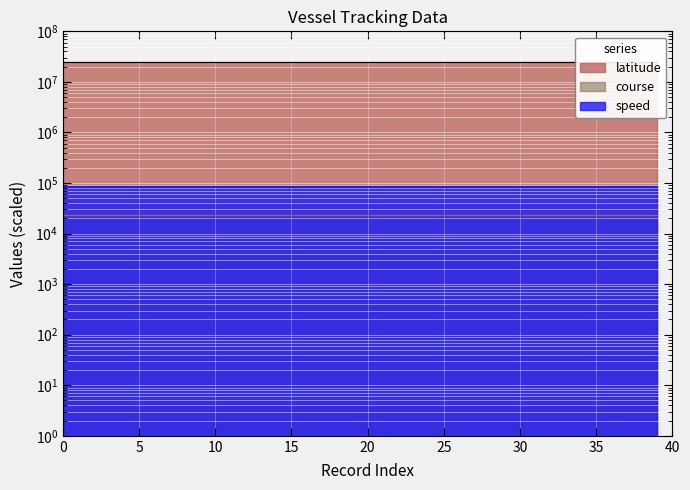

At which category is the sum across all series the highest?

2